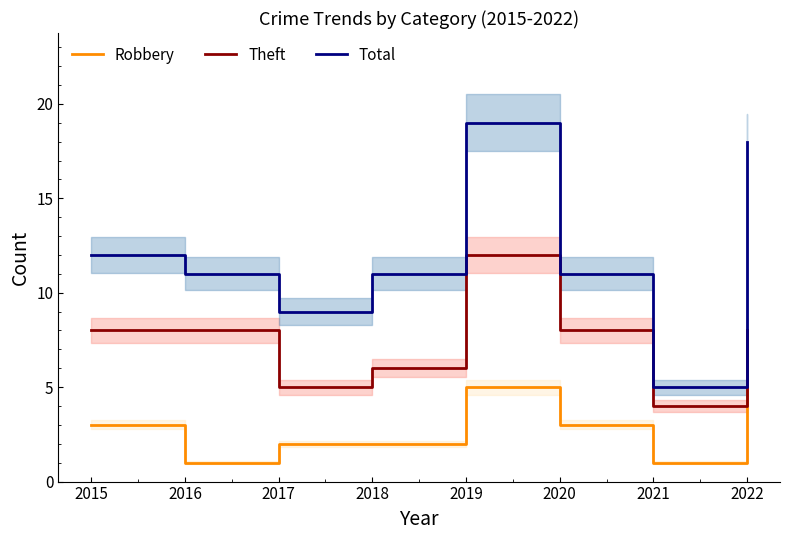

What is the sum of the Total values at 2018 and 2022?

29